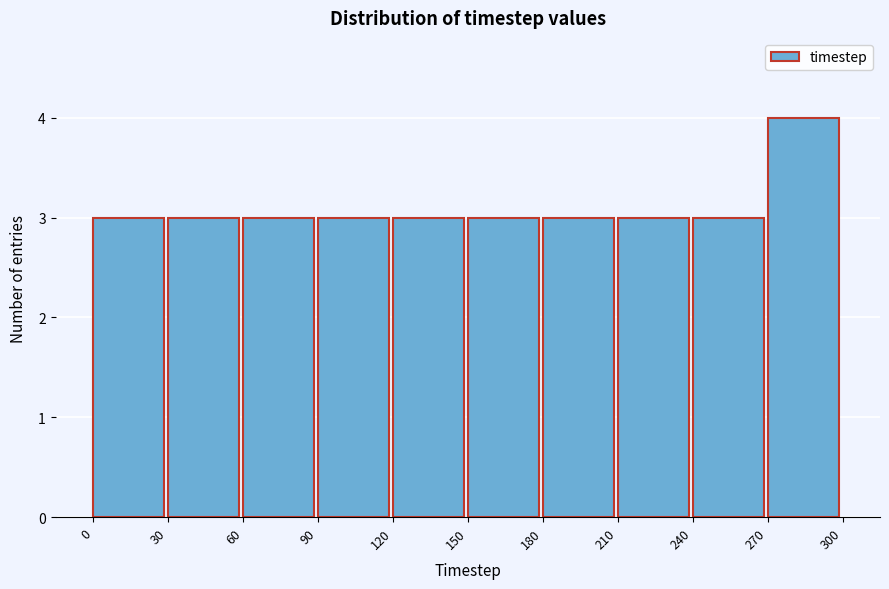

Which range on the x-axis has the tallest bar?

270 to 300